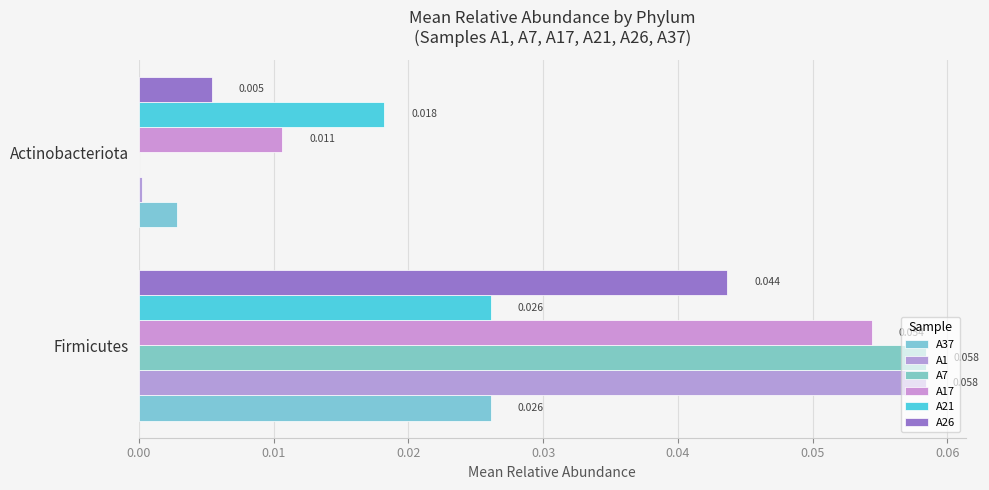

Which series has the largest range (max minus min)?

A7